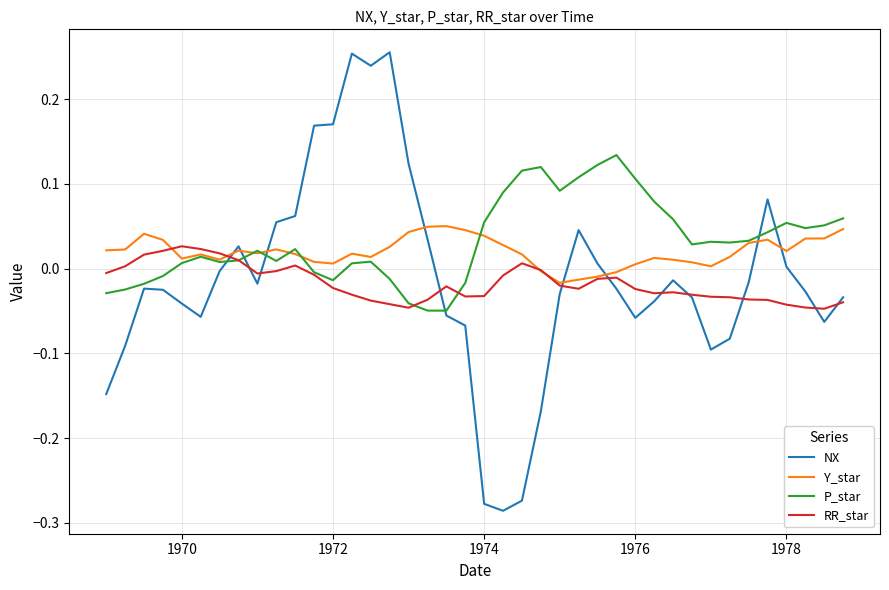

Which series has the largest total across all categories?

P_star